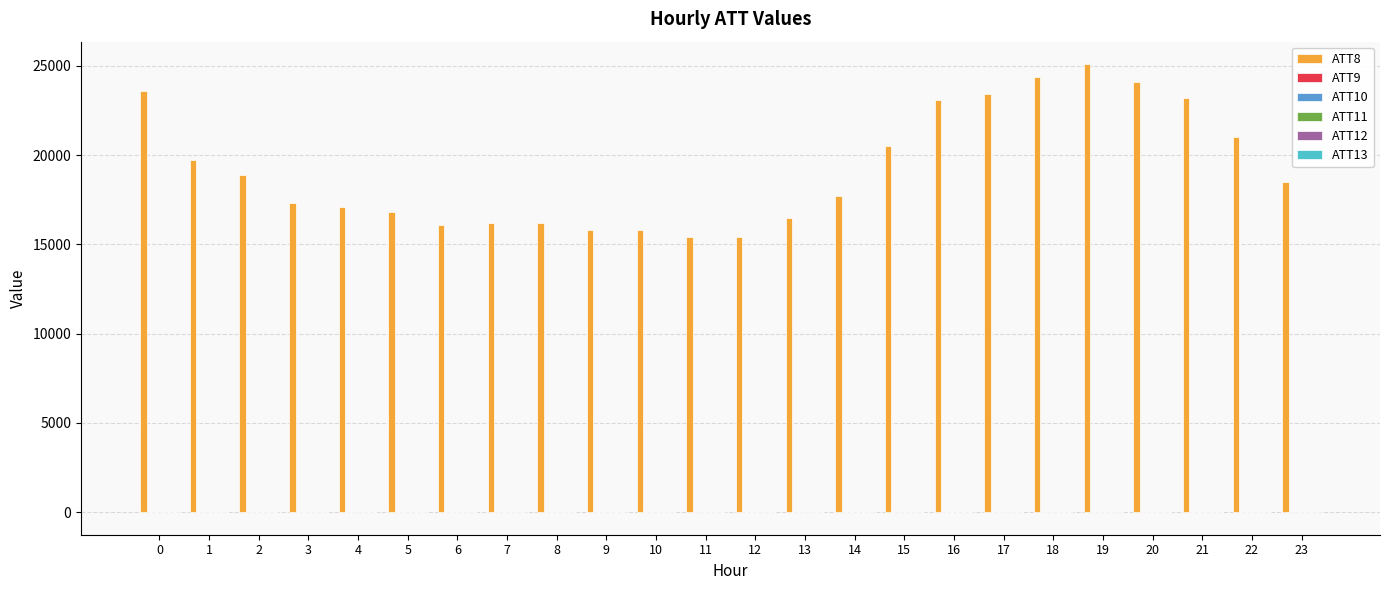

How many distinct data groups are displayed?

6